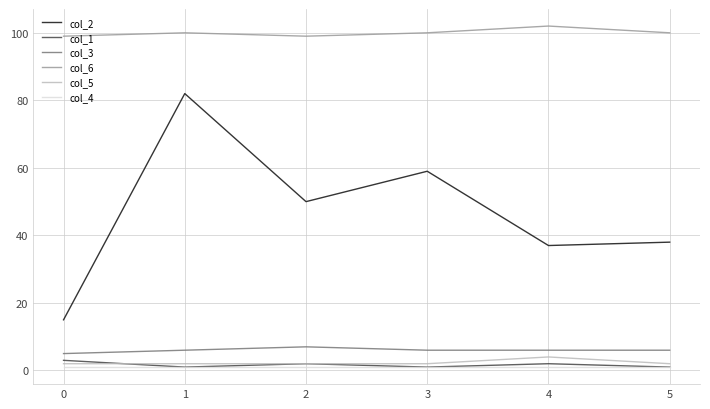

The col_3 series shows 6 at 5. True or false?

True